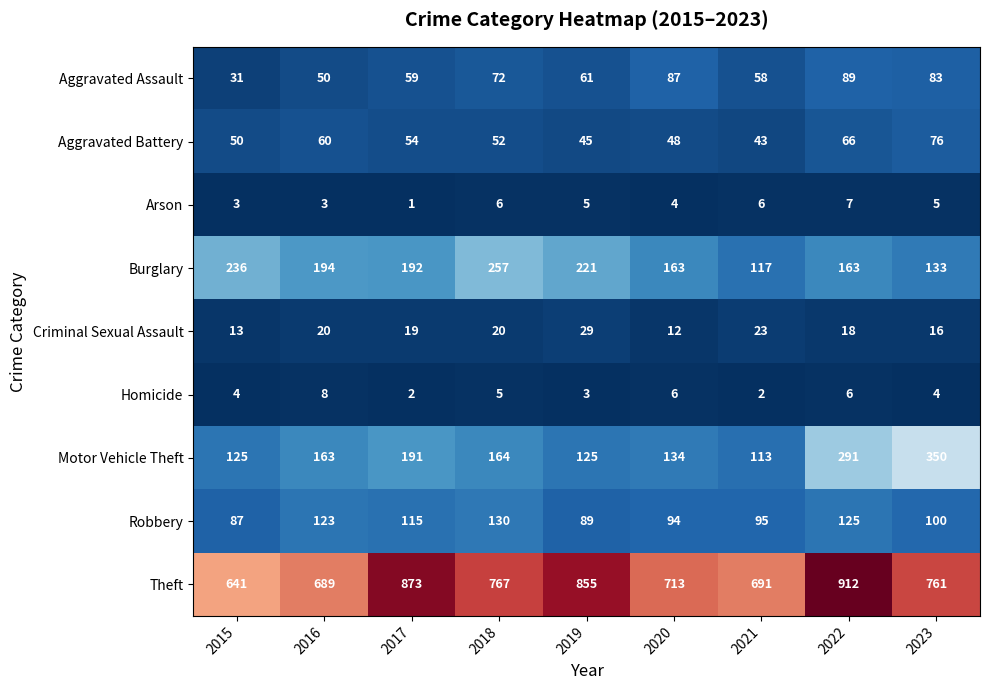

Which series has the largest range (max minus min)?

Theft